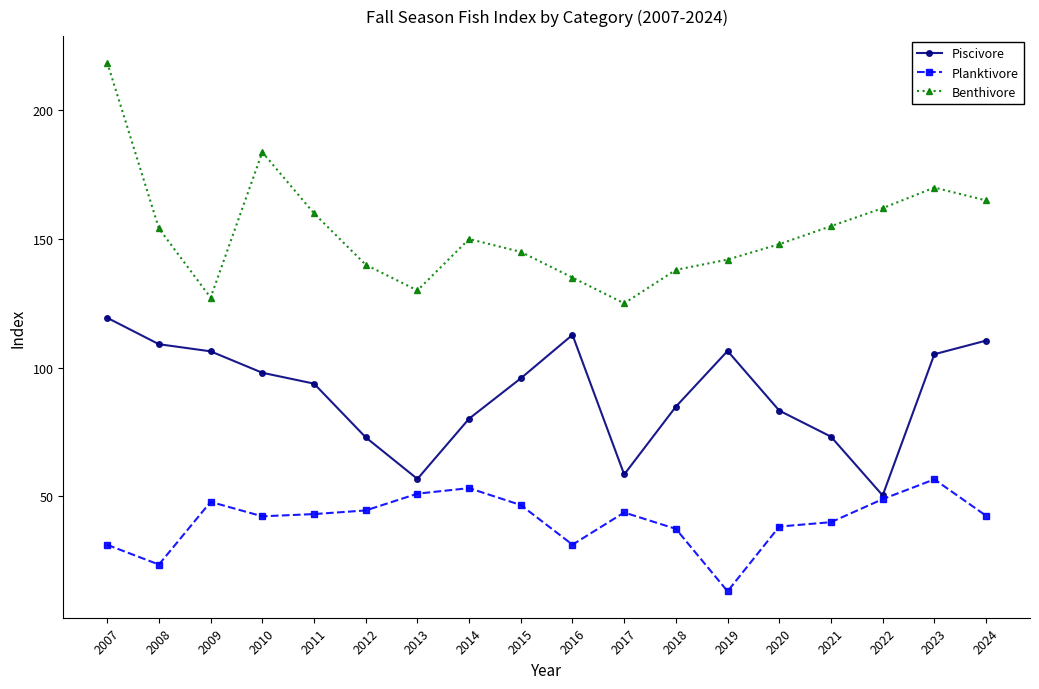

Where is the first local maximum for Planktivore?

2009